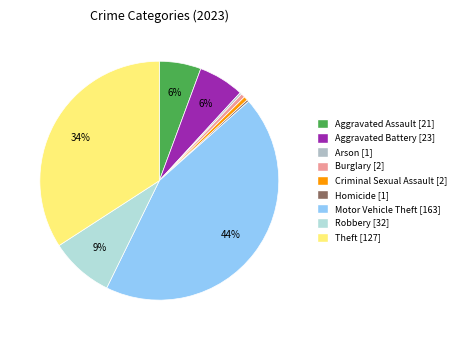

To the nearest percent, what is the difference between the Burglary and Robbery slice percentages?

8%